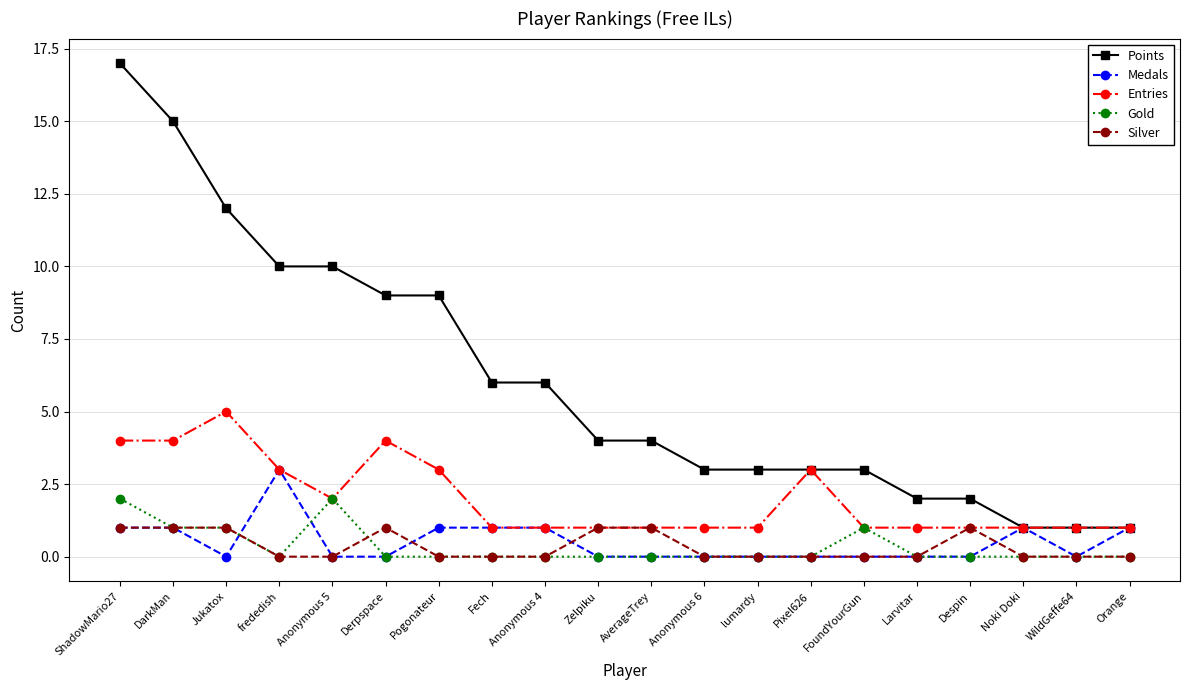

The value of Entries at Jukatox is 8. True or false?

False